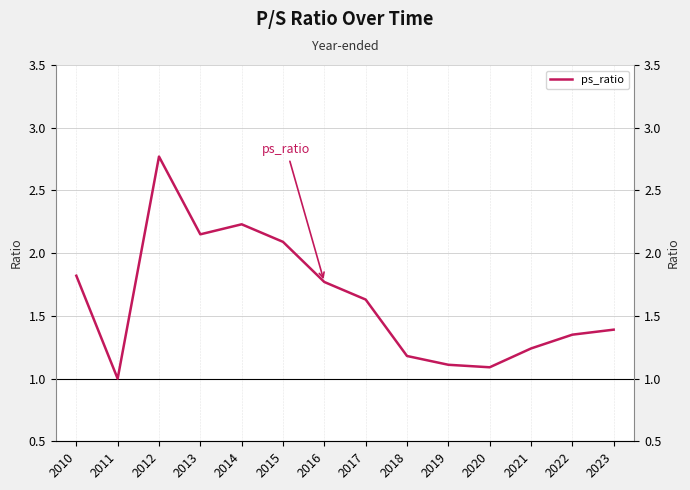

What is the change in value from 2011 to 2018?

+0.2